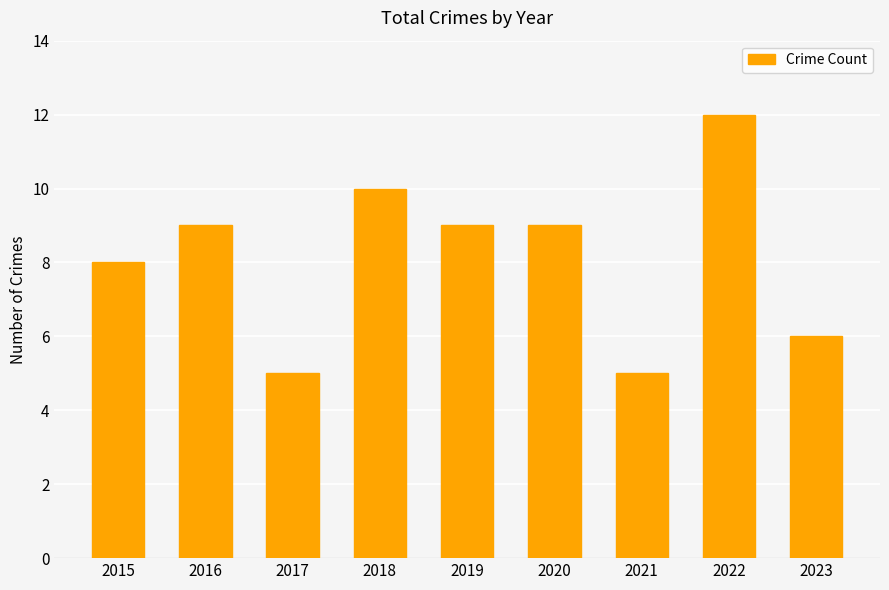

The chart shows a value of 3 at 2021. True or false?

False